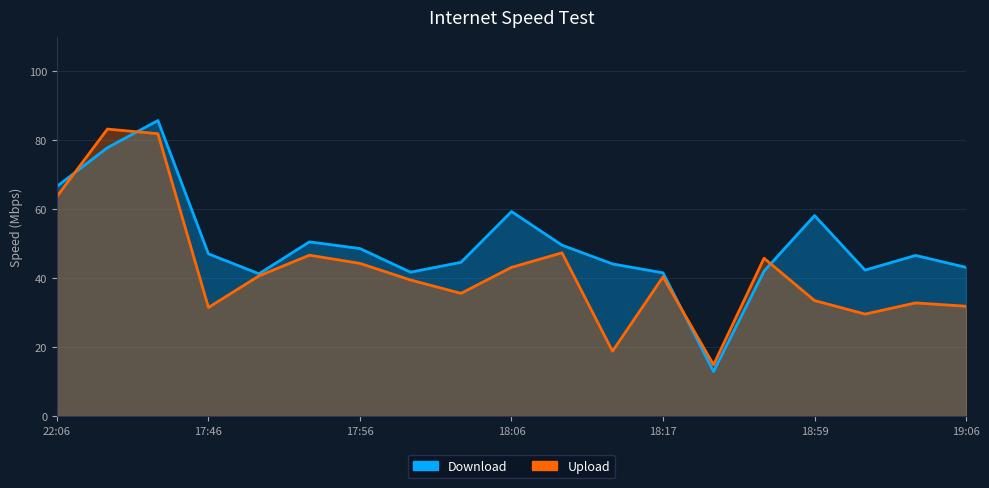

Read the Upload value at 18:06.

43.1